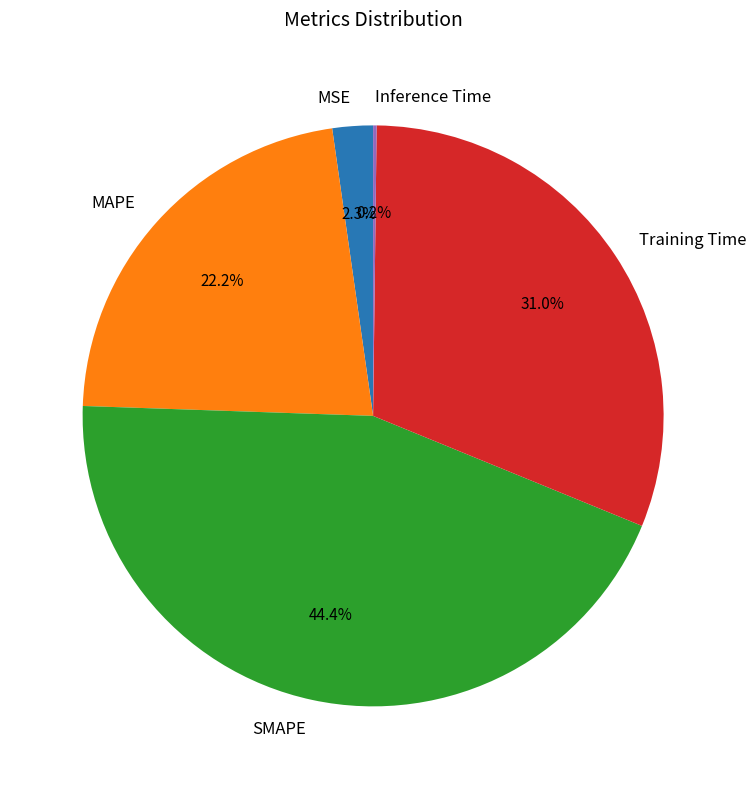

To the nearest percent, what portion does SMAPE represent?

44%